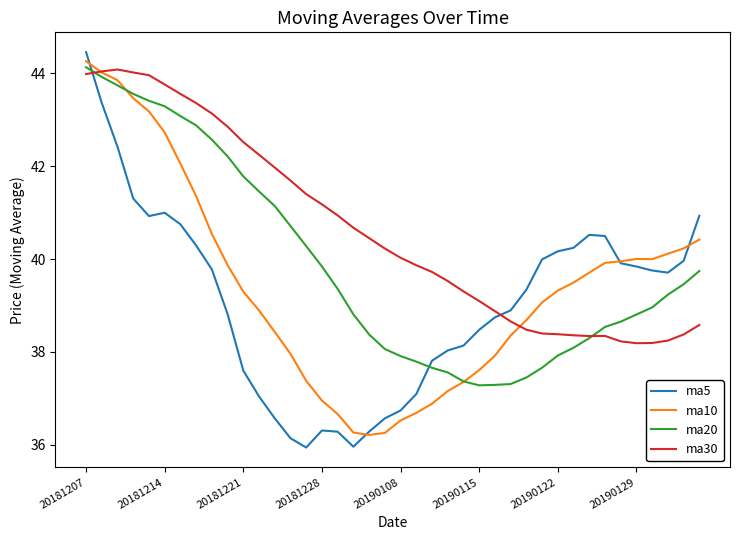

Rank the series by their average value, from highest to lowest.

ma30, ma20, ma10, ma5